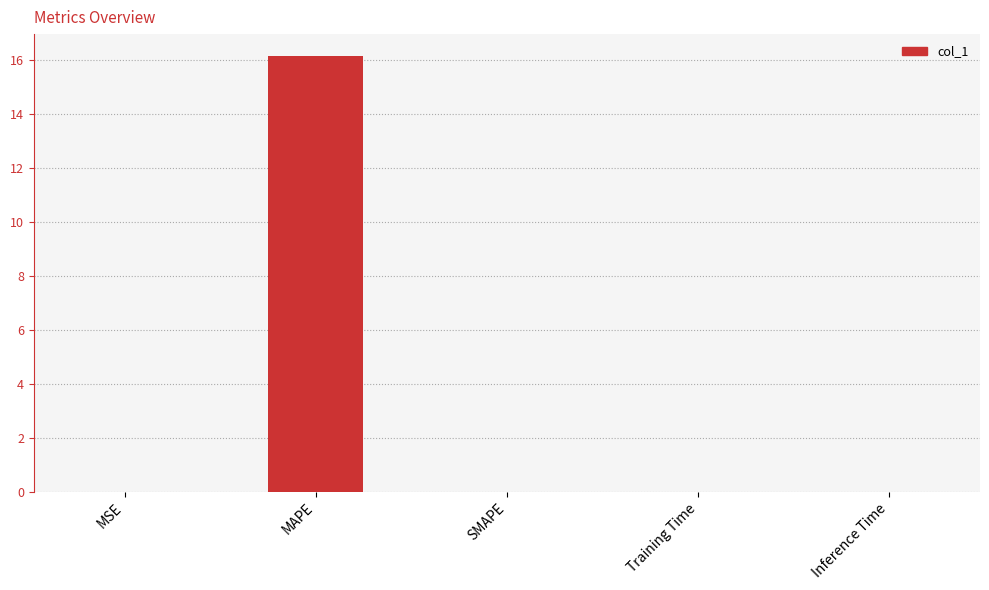

Which label corresponds to the largest value in the chart?

MAPE